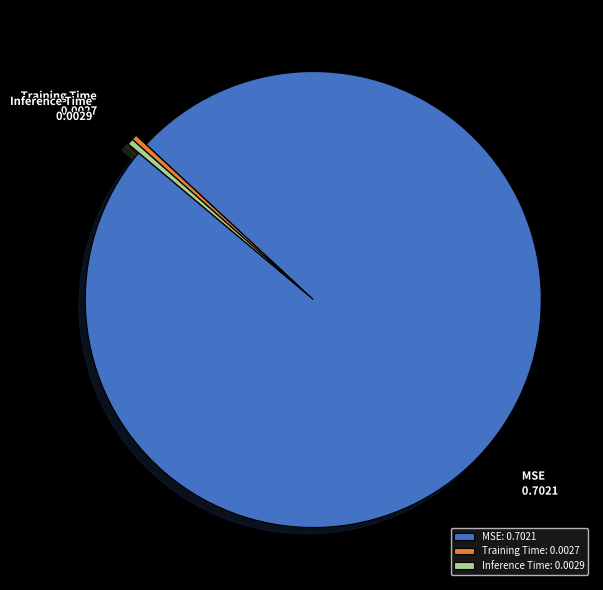

The MSE slice represents 90% of the pie. True or false?

False